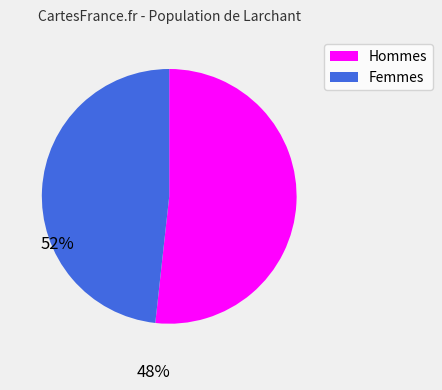

How many slices are in this pie chart?

2